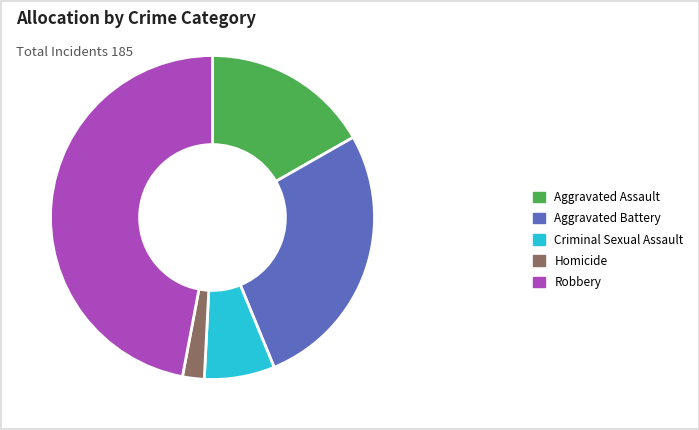

Which category has the biggest portion of the pie?

Robbery